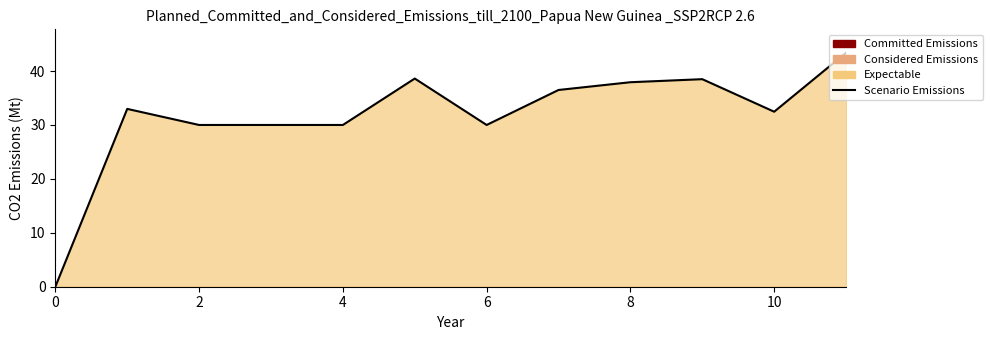

Reading left to right, extract all data points from this chart.

0.0	33.0	30.0	30.0	30.0	38.6	30.0	36.5	37.9	38.5	32.5	43.4